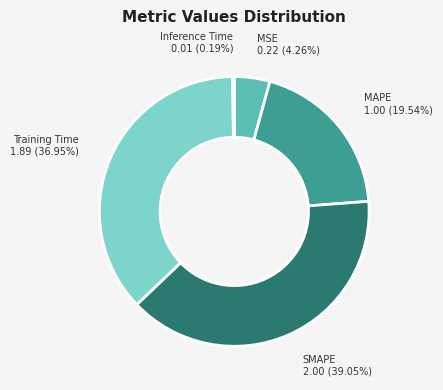

Which slice is the largest?

SMAPE